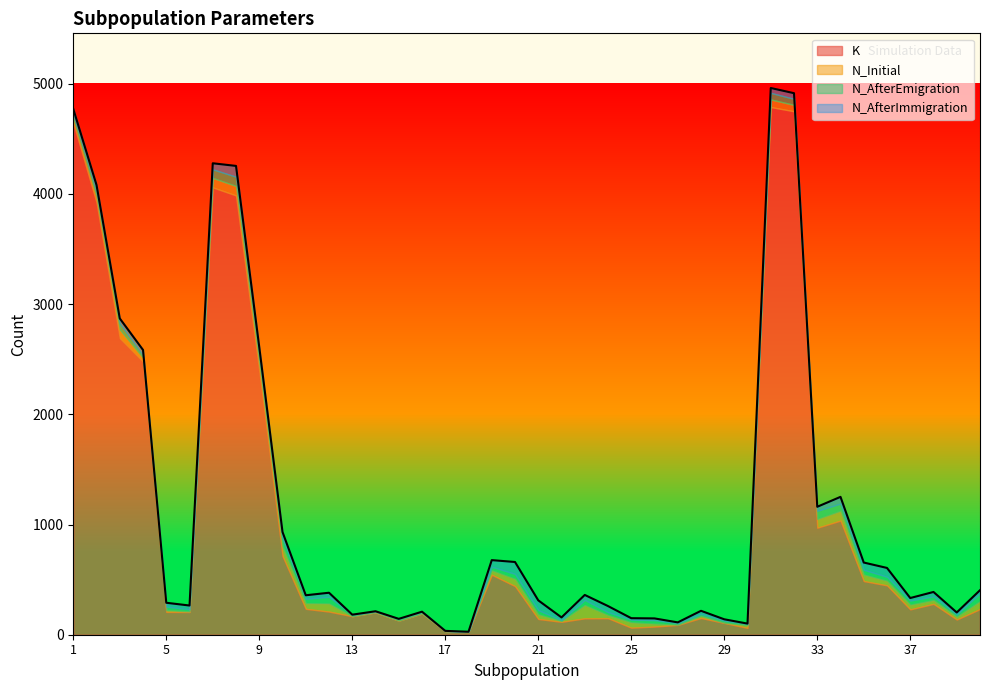

What is the difference between the second highest and minimum values in the N_AfterEmigration series?

76